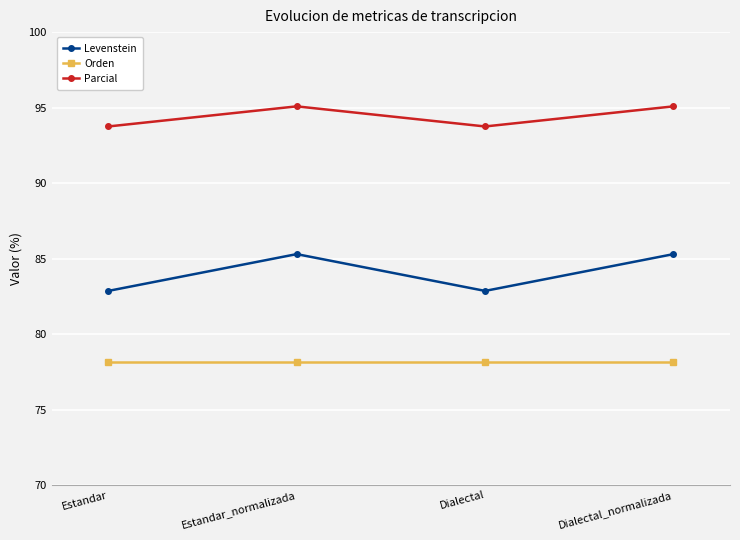

True or false: Parcial and Orden intersect in this chart.

False